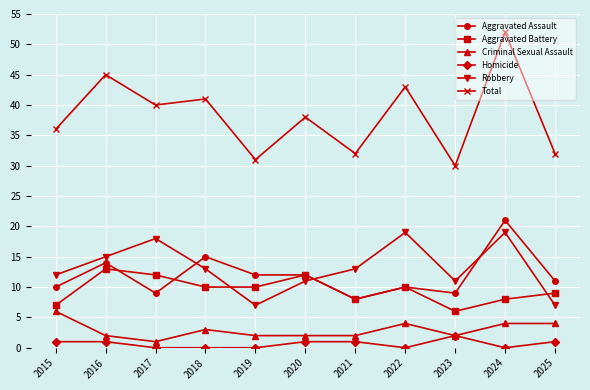

True or false: Homicide and Robbery cross at least once.

False